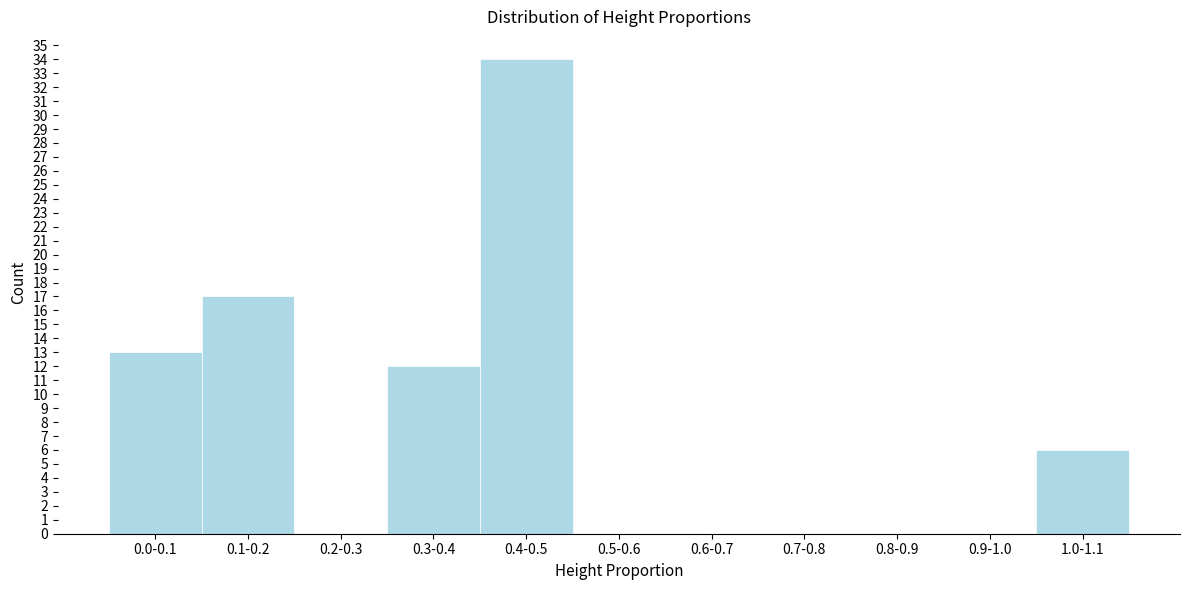

Reading left to right, what are all the values shown in this chart?

0.0-0.1=13	0.1-0.2=17	0.2-0.3=0	0.3-0.4=12	0.4-0.5=34	0.5-0.6=0	0.6-0.7=0	0.7-0.8=0	0.8-0.9=0	0.9-1.0=0	1.0-1.1=6